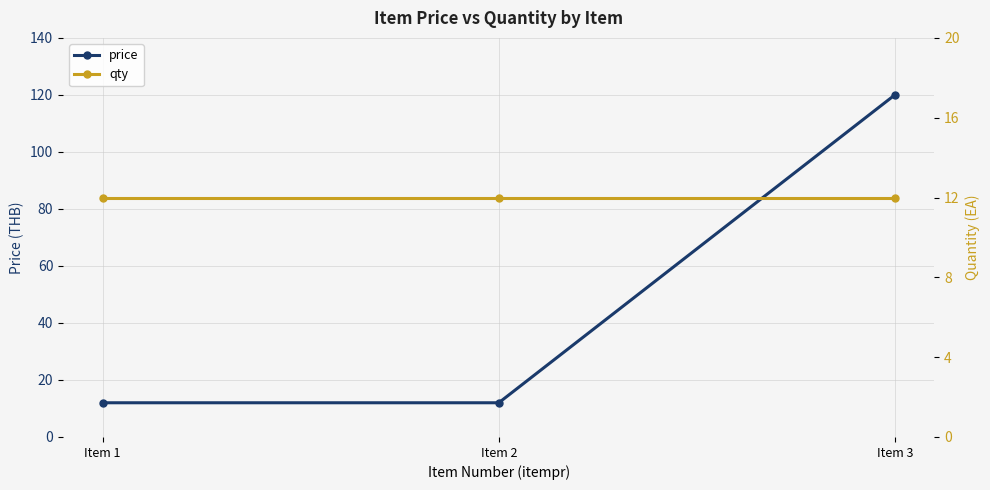

Is it true that price equals 5 at Item 1?

False